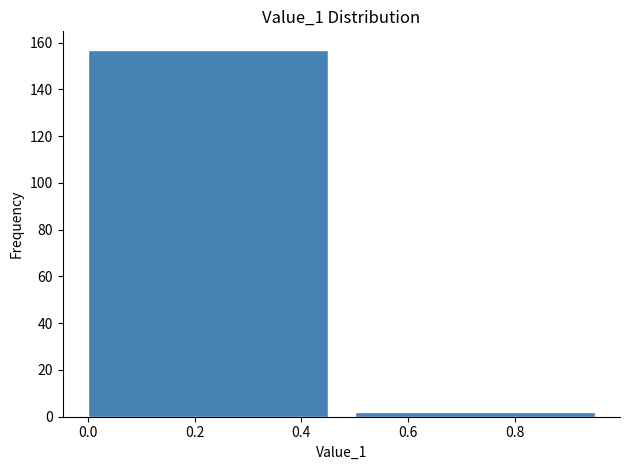

Reading left to right, list every bar in this chart as the range it spans on the x-axis followed by its height. The values are not printed on the chart, so give them approximately, as read against the axis.

0.0 to 0.5: 158
0.5 to 1.0: 2